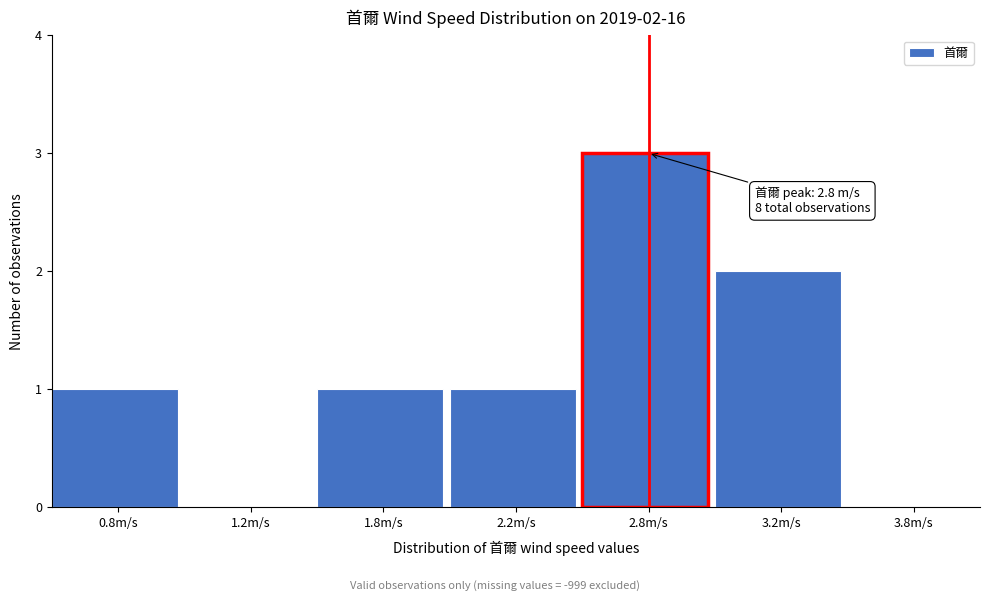

Reading right to left, extract all data points from this chart.

3.8m/s=0	3.2m/s=2	2.8m/s=3	2.2m/s=1	1.8m/s=1	1.2m/s=0	0.8m/s=1